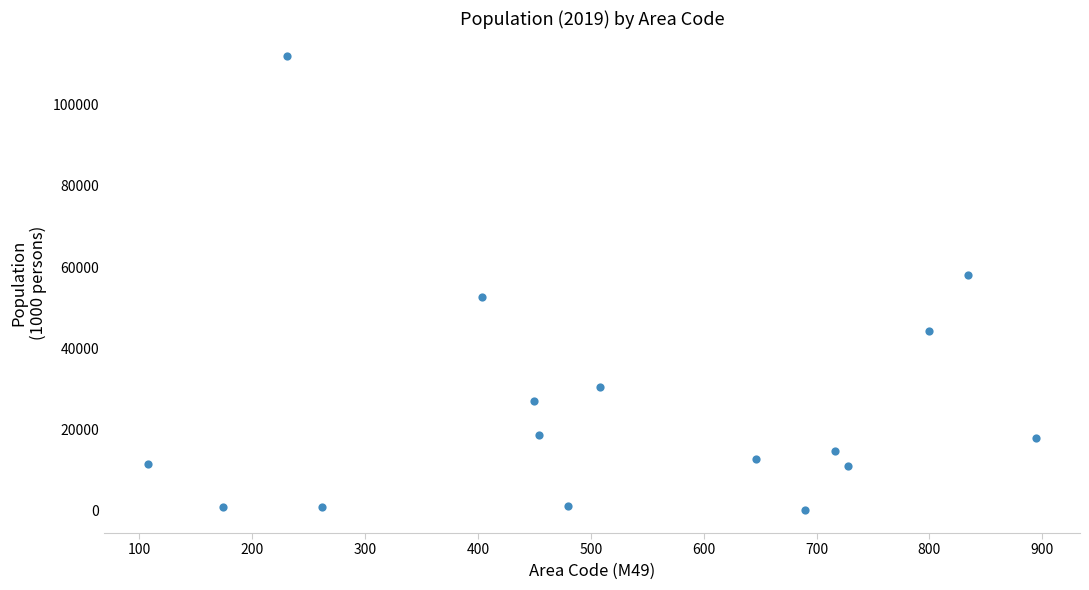

What Y value in the scatter plot is closest to 56088?

58005.5